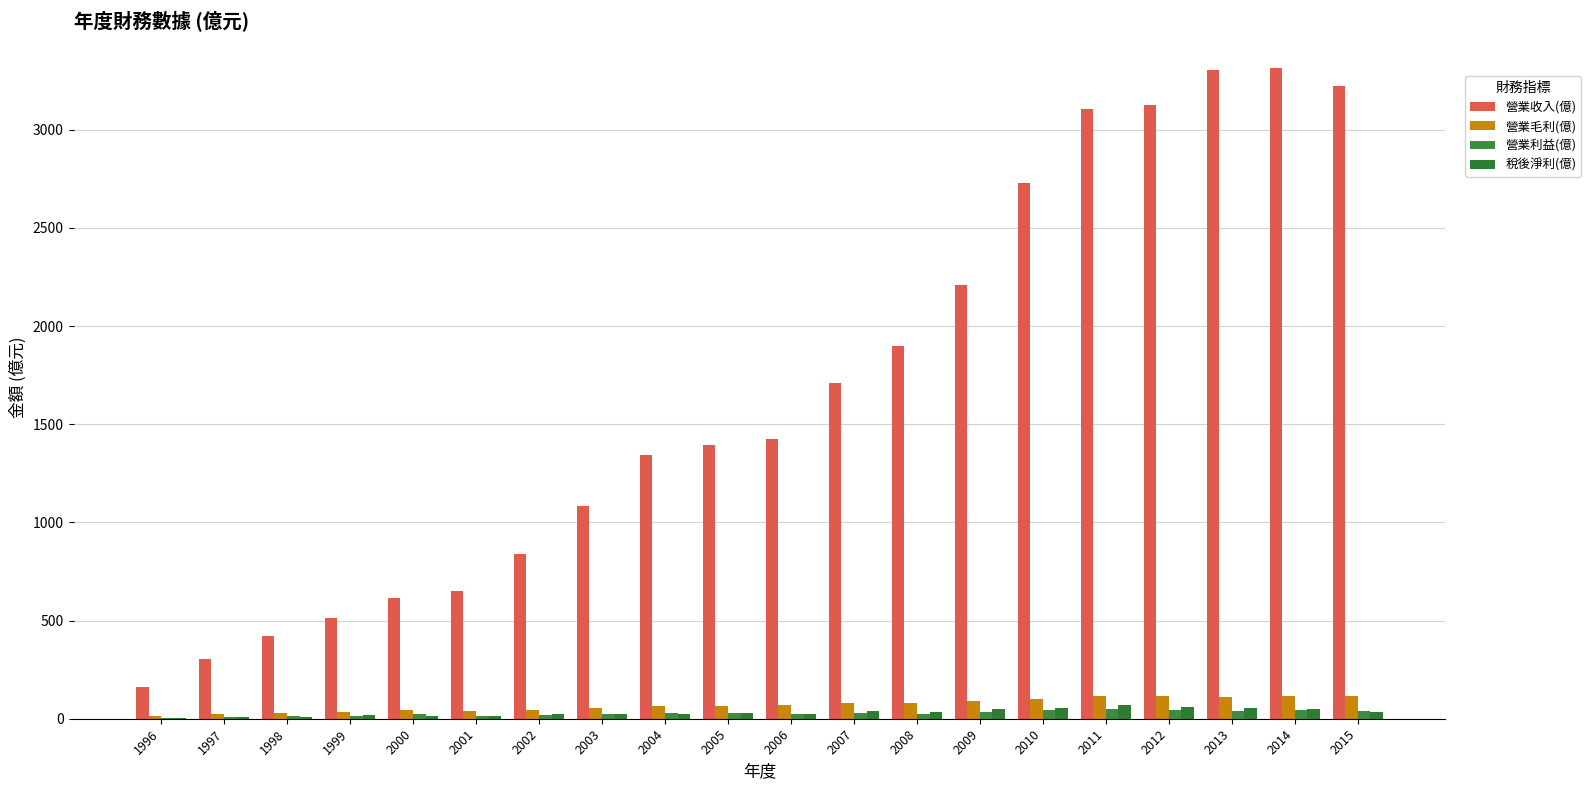

Rank the series by their maximum value, from highest to lowest.

營業收入(億), 營業毛利(億), 稅後淨利(億), 營業利益(億)